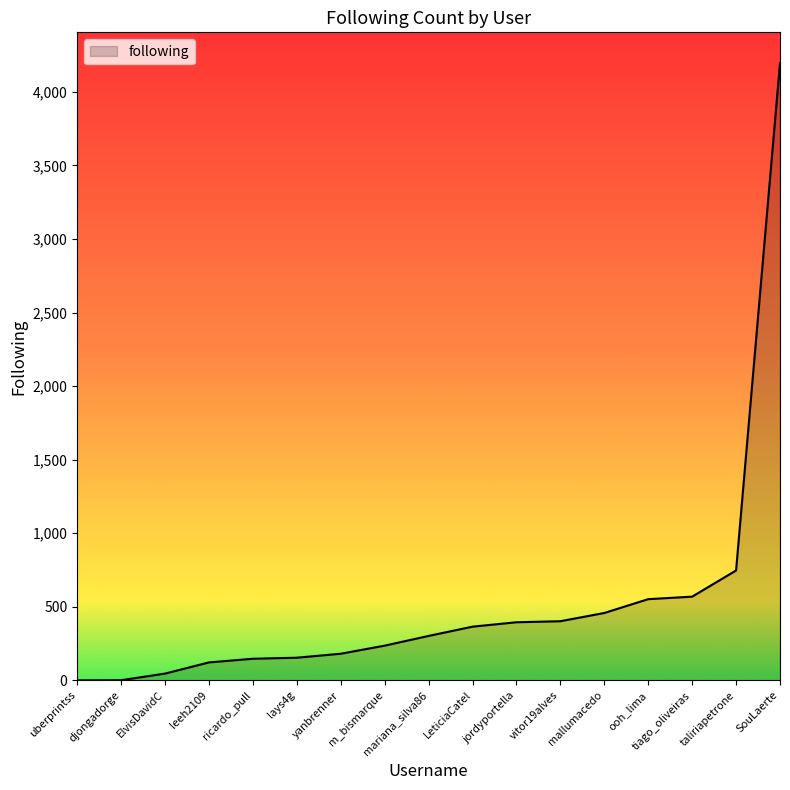

True or false: the data shows 6839 at SouLaerte.

False